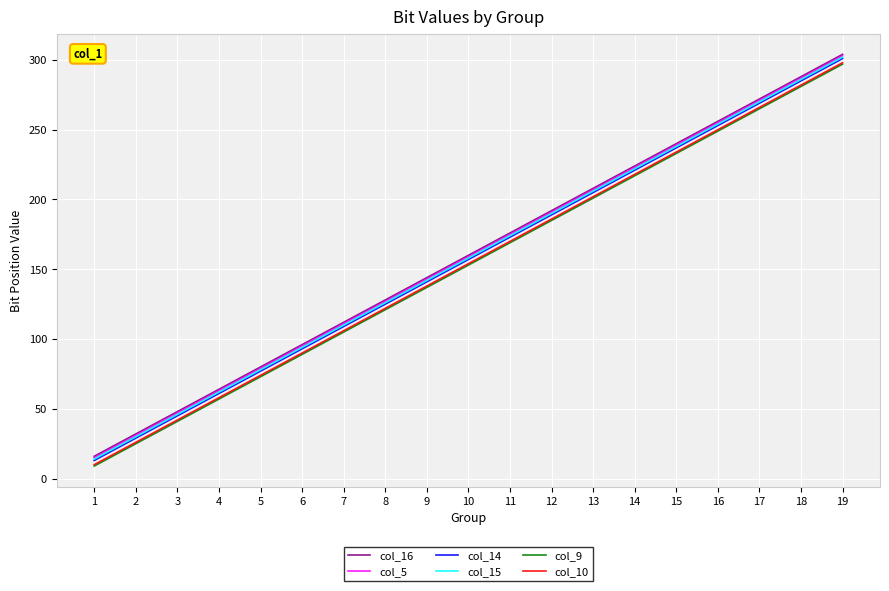

True or false: col_9 and col_16 cross at least once.

False